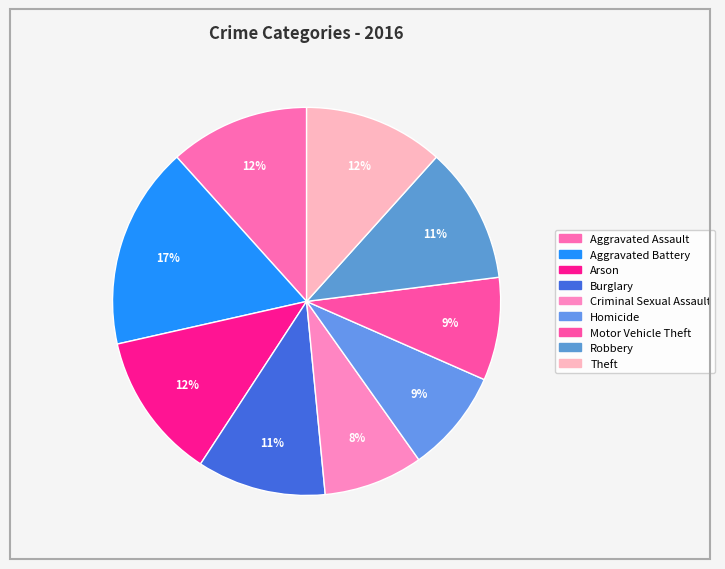

Is there a majority slice in this chart?

No